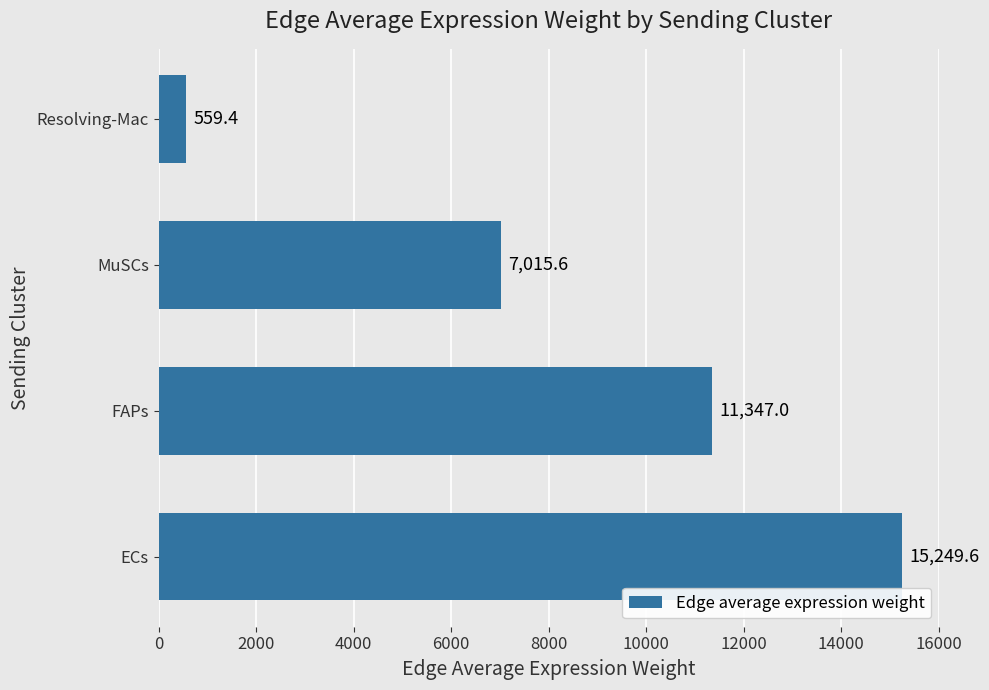

The chart shows a value of 7015.6 at MuSCs. True or false?

True